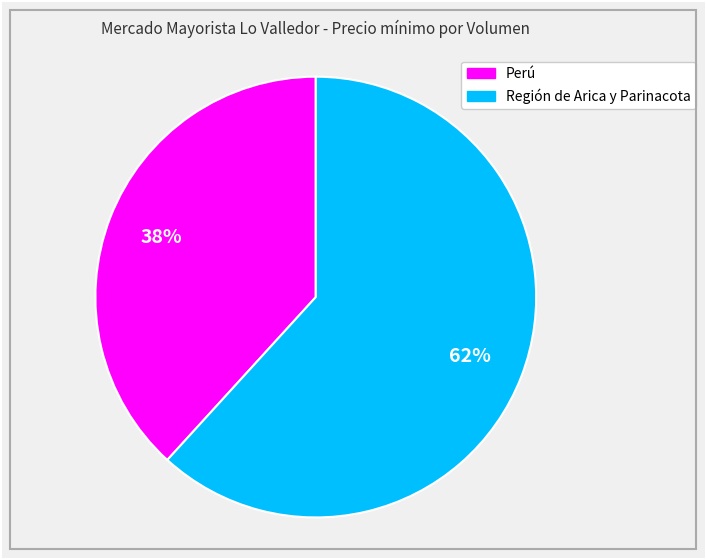

Does any single category account for the majority?

Yes